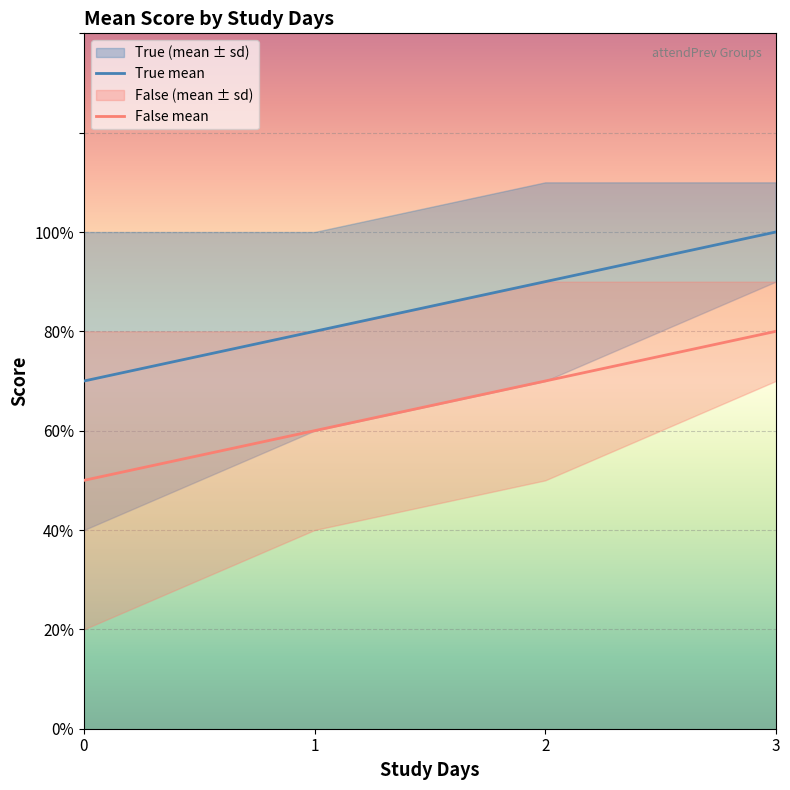

Which series has the largest range (max minus min)?

True_mean